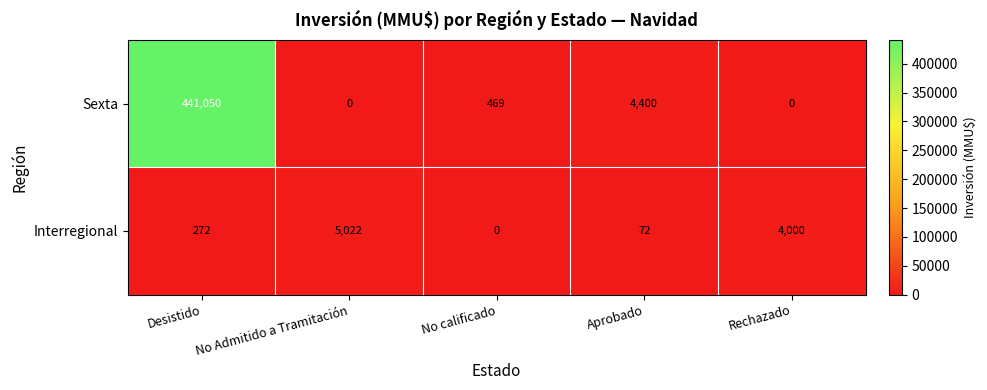

List the series in order of their overall mean, highest first.

Sexta, Interregional